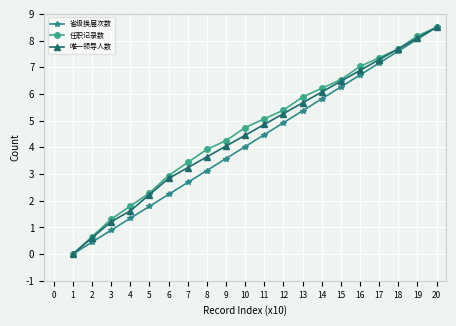

How many data points does each series have?

20